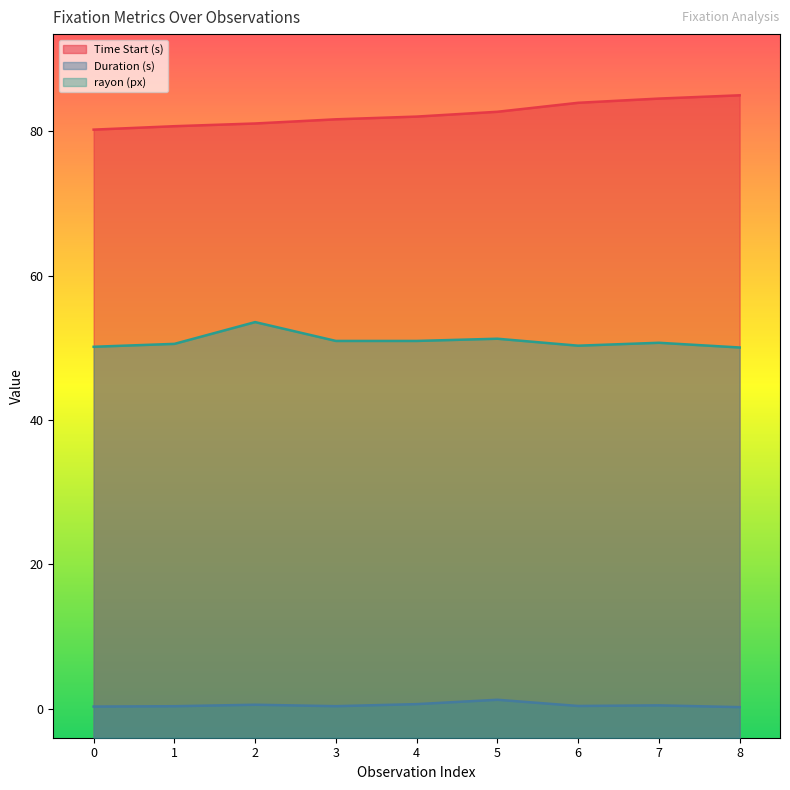

What is the difference between the highest and lowest values at 3?

81.3